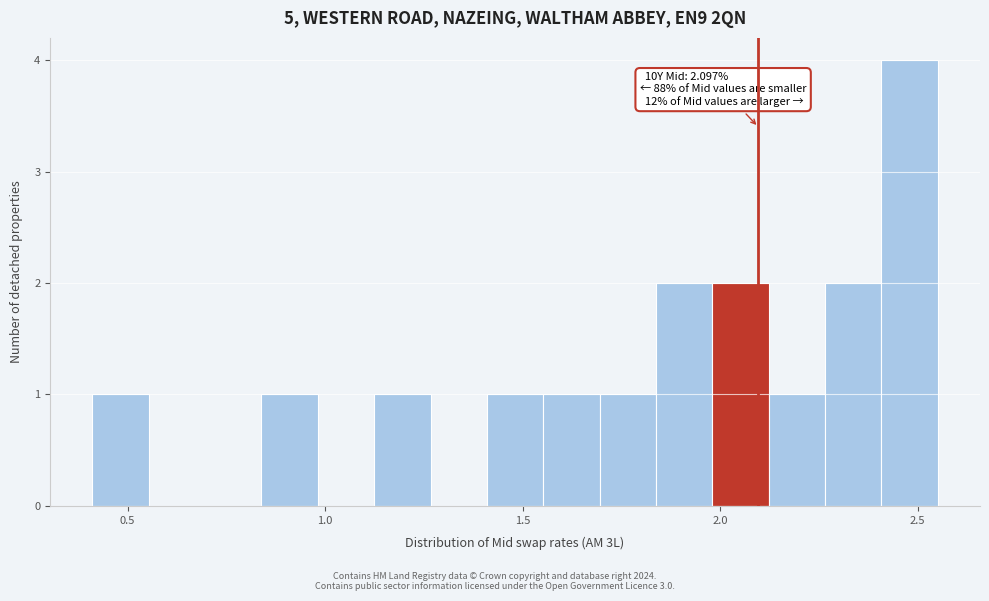

Around what value on the x-axis is the tallest bar? Give the approximate position of its centre, as read against the axis.

2.50